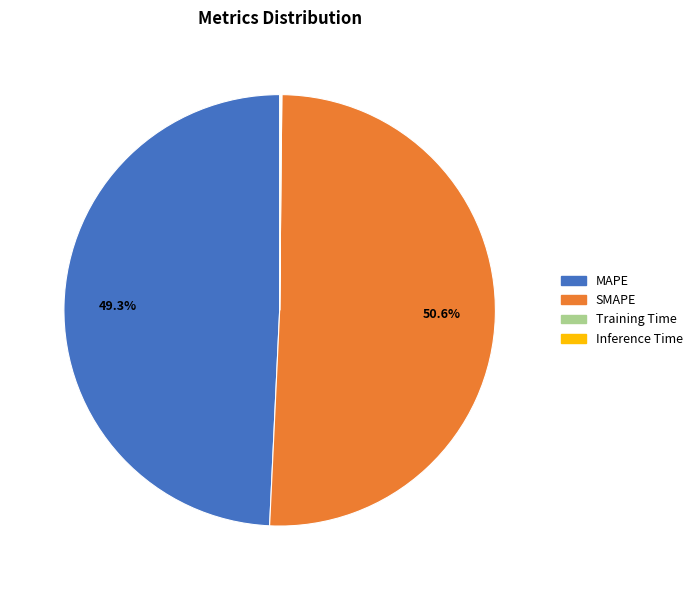

Which category has the biggest portion of the pie?

SMAPE